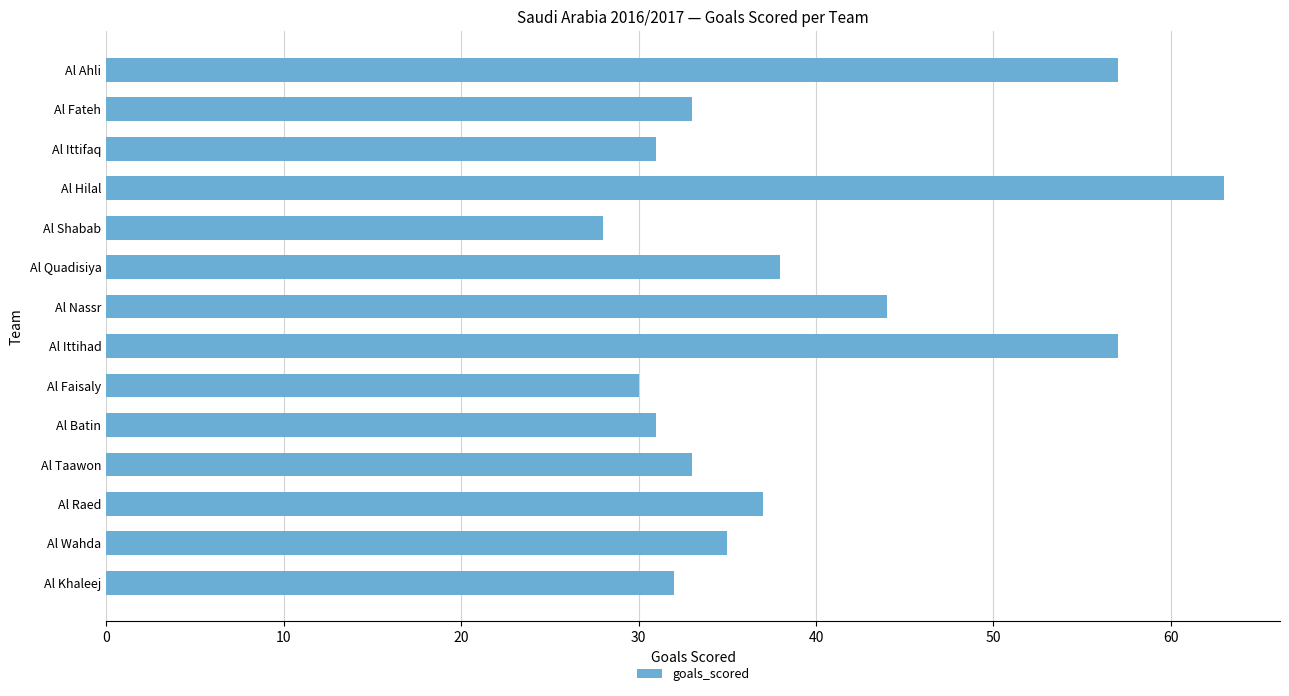

Which label corresponds to the largest value in the chart?

Al Hilal